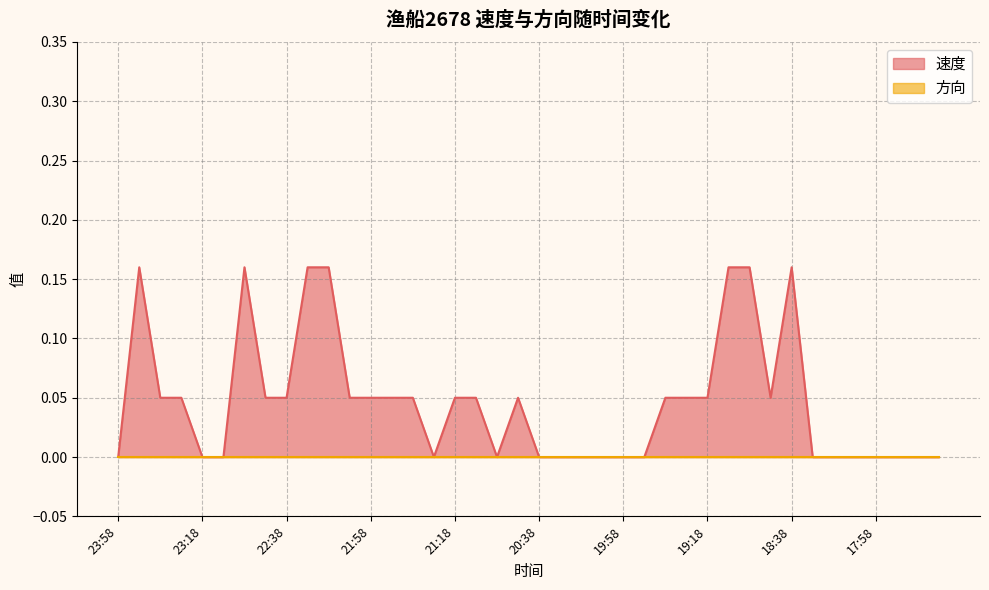

Between 19:48 and 22:18, which is larger?

22:18